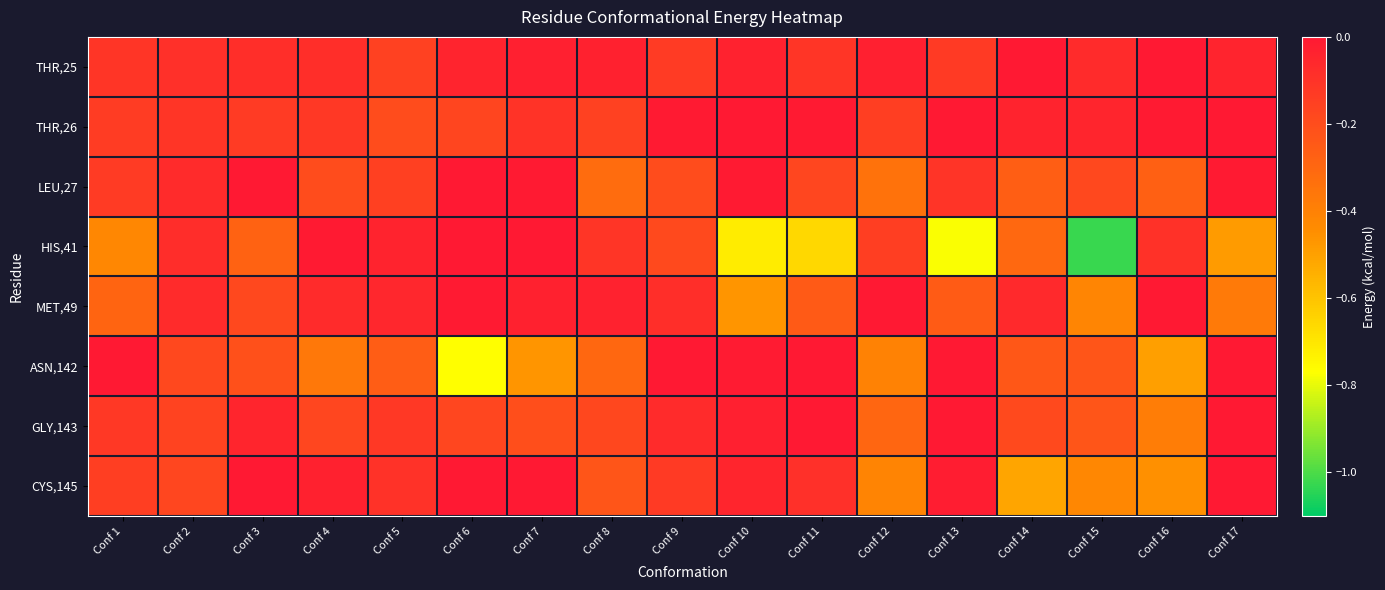

Reading left to right, what are all the values shown in this chart?

THR,25: Conf 1=-0.1	Conf 2=-0.1	Conf 3=-0.1	Conf 4=-0.1	Conf 5=-0.2	Conf 6=-0.0	Conf 7=-0.0	Conf 8=-0.0	Conf 9=-0.1	Conf 10=-0.0	Conf 11=-0.1	Conf 12=-0.0	Conf 13=-0.1	Conf 14=0.0	Conf 15=-0.1	Conf 16=0.0	Conf 17=-0.0
THR,26: Conf 1=-0.1	Conf 2=-0.1	Conf 3=-0.1	Conf 4=-0.1	Conf 5=-0.2	Conf 6=-0.2	Conf 7=-0.1	Conf 8=-0.2	Conf 9=-0.0	Conf 10=0.0	Conf 11=-0.0	Conf 12=-0.1	Conf 13=0.0	Conf 14=-0.0	Conf 15=-0.1	Conf 16=-0.0	Conf 17=0.0
LEU,27: Conf 1=-0.1	Conf 2=-0.1	Conf 3=0.0	Conf 4=-0.2	Conf 5=-0.2	Conf 6=-0.0	Conf 7=-0.0	Conf 8=-0.3	Conf 9=-0.2	Conf 10=-0.0	Conf 11=-0.2	Conf 12=-0.3	Conf 13=-0.1	Conf 14=-0.3	Conf 15=-0.2	Conf 16=-0.3	Conf 17=-0.0
HIS,41: Conf 1=-0.4	Conf 2=-0.1	Conf 3=-0.3	Conf 4=-0.0	Conf 5=-0.0	Conf 6=0.0	Conf 7=0.0	Conf 8=-0.1	Conf 9=-0.2	Conf 10=-0.7	Conf 11=-0.7	Conf 12=-0.1	Conf 13=-0.8	Conf 14=-0.3	Conf 15=-1.0	Conf 16=-0.1	Conf 17=-0.5
MET,49: Conf 1=-0.3	Conf 2=-0.1	Conf 3=-0.2	Conf 4=-0.1	Conf 5=-0.1	Conf 6=-0.0	Conf 7=-0.0	Conf 8=-0.0	Conf 9=-0.1	Conf 10=-0.5	Conf 11=-0.3	Conf 12=0.0	Conf 13=-0.3	Conf 14=-0.1	Conf 15=-0.4	Conf 16=0.0	Conf 17=-0.4
ASN,142: Conf 1=-0.0	Conf 2=-0.2	Conf 3=-0.2	Conf 4=-0.4	Conf 5=-0.3	Conf 6=-0.8	Conf 7=-0.5	Conf 8=-0.3	Conf 9=-0.0	Conf 10=-0.0	Conf 11=-0.0	Conf 12=-0.4	Conf 13=-0.0	Conf 14=-0.2	Conf 15=-0.2	Conf 16=-0.5	Conf 17=0.0
GLY,143: Conf 1=-0.1	Conf 2=-0.2	Conf 3=-0.1	Conf 4=-0.2	Conf 5=-0.1	Conf 6=-0.2	Conf 7=-0.2	Conf 8=-0.2	Conf 9=-0.1	Conf 10=-0.0	Conf 11=0.0	Conf 12=-0.3	Conf 13=0.0	Conf 14=-0.2	Conf 15=-0.2	Conf 16=-0.4	Conf 17=0.0
CYS,145: Conf 1=-0.1	Conf 2=-0.2	Conf 3=-0.0	Conf 4=-0.0	Conf 5=-0.1	Conf 6=0.0	Conf 7=-0.0	Conf 8=-0.2	Conf 9=-0.1	Conf 10=-0.0	Conf 11=-0.1	Conf 12=-0.4	Conf 13=-0.0	Conf 14=-0.5	Conf 15=-0.4	Conf 16=-0.5	Conf 17=0.0